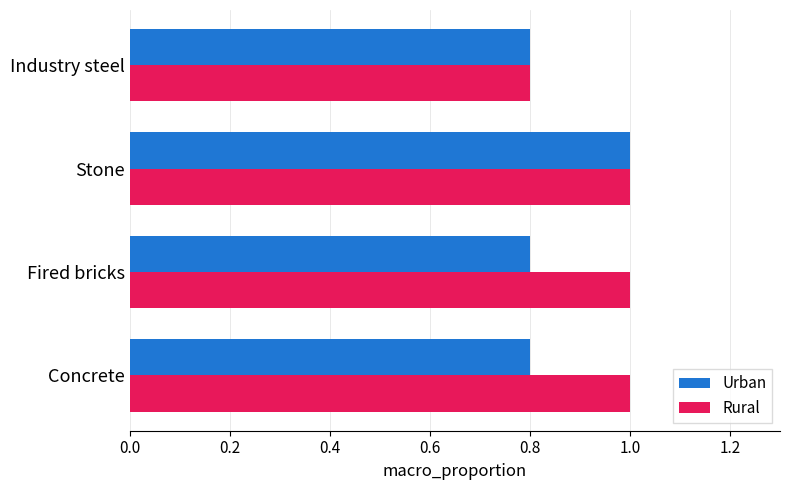

At which label does Urban reach its peak?

Stone